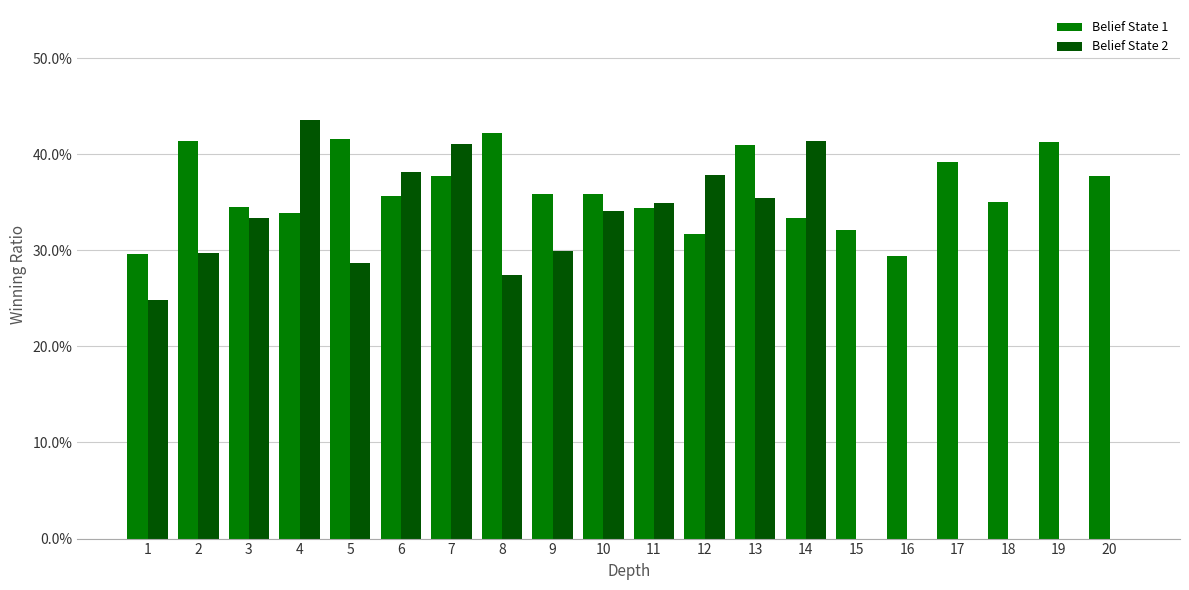

Are the bars horizontal?

No